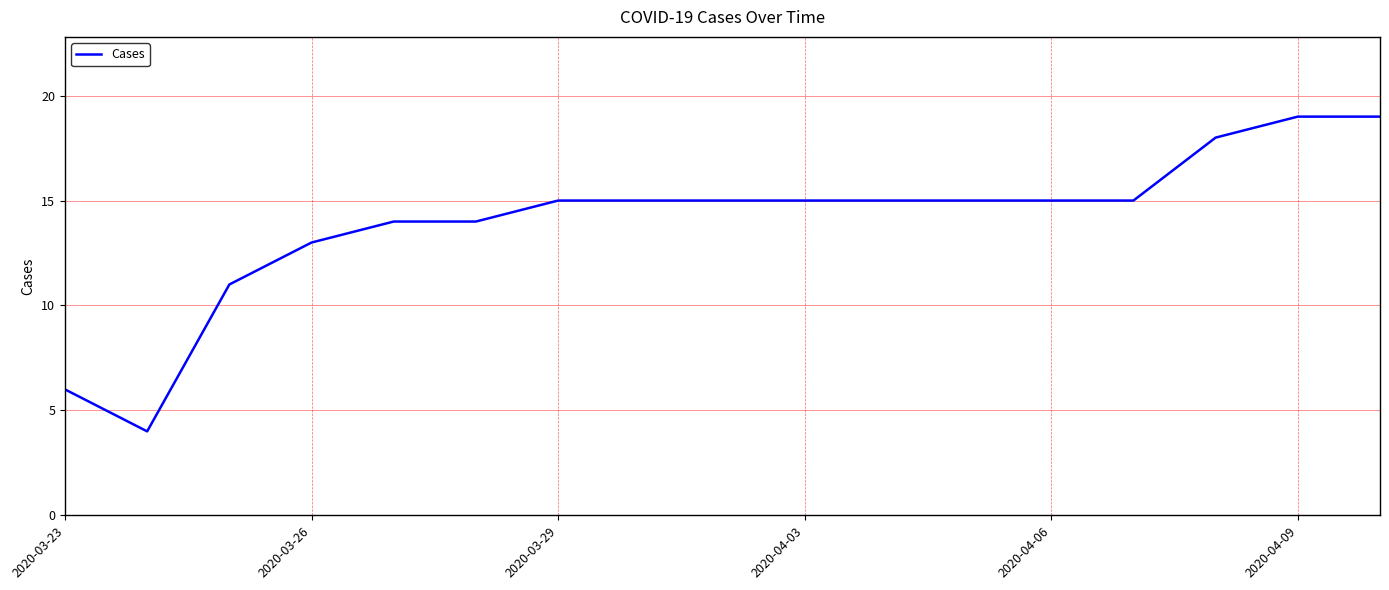

What is the difference between the maximum and minimum values?

15